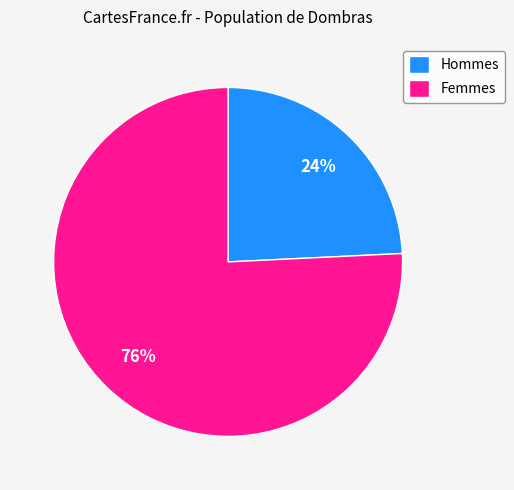

How many slices are in this pie chart?

2